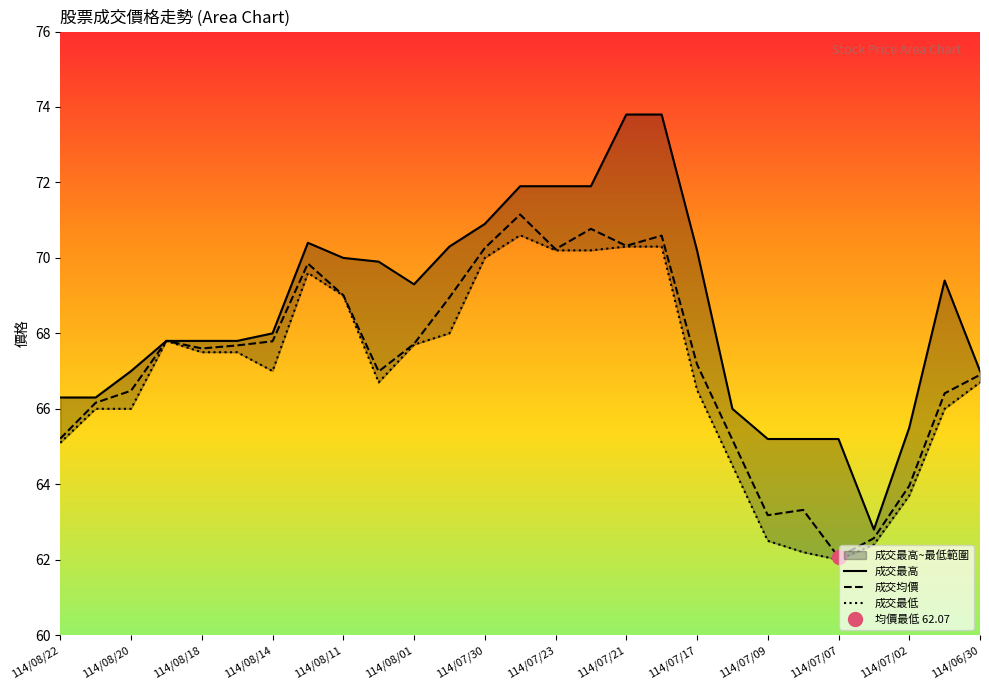

Is it true that 成交均價 equals 15.2 at 114/07/02?

False